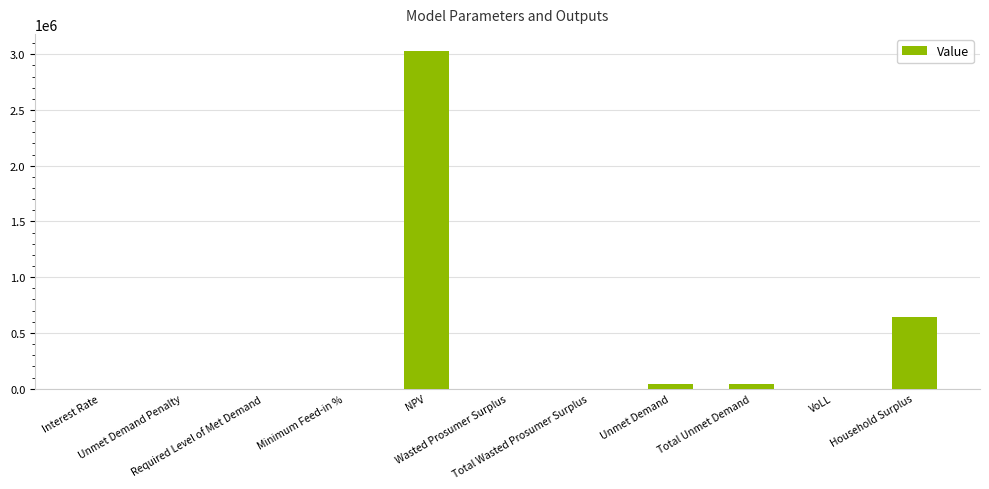

What is the sum of all values?

3759456.4